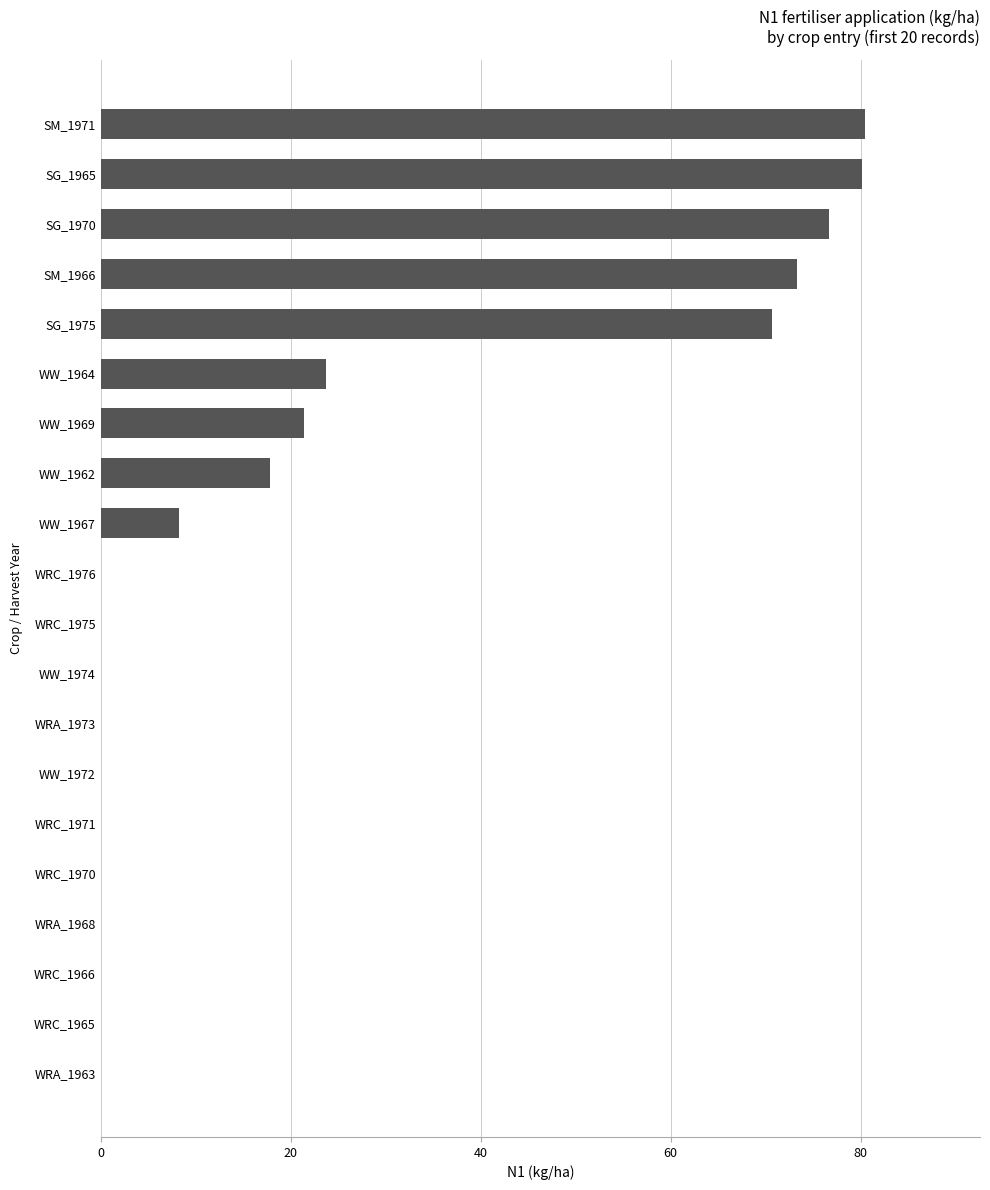

What is the greatest value displayed?

80.5